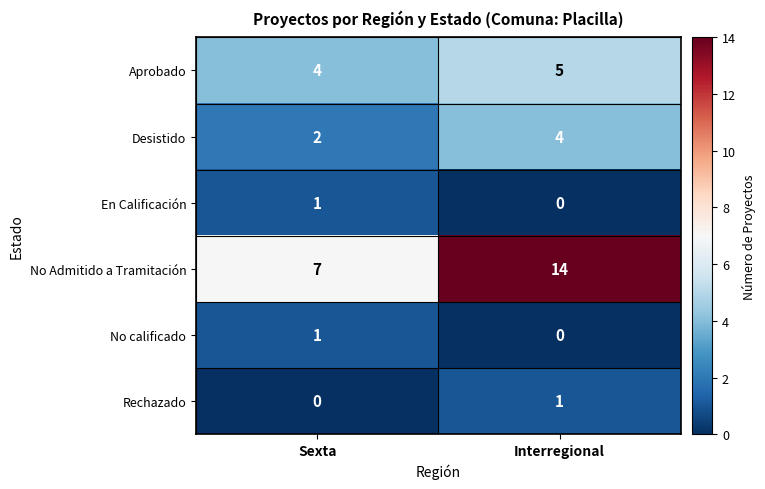

Reading left to right, extract all data points from this chart.

Aprobado: Sexta=4	Interregional=5
Desistido: Sexta=2	Interregional=4
En Calificación: Sexta=1	Interregional=0
No Admitido a Tramitación: Sexta=7	Interregional=14
No calificado: Sexta=1	Interregional=0
Rechazado: Sexta=0	Interregional=1